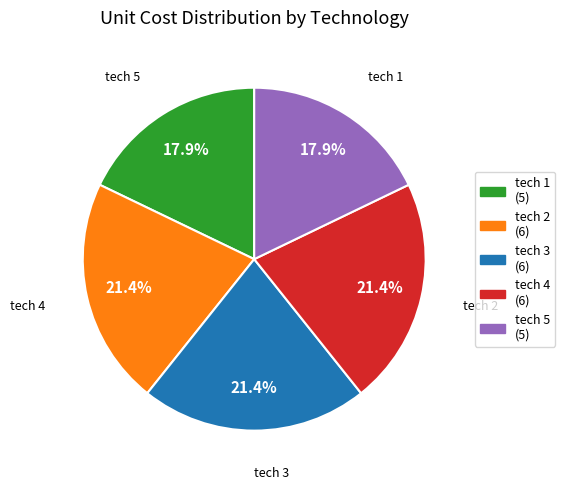

The tech 1 slice represents 18% of the pie. True or false?

True